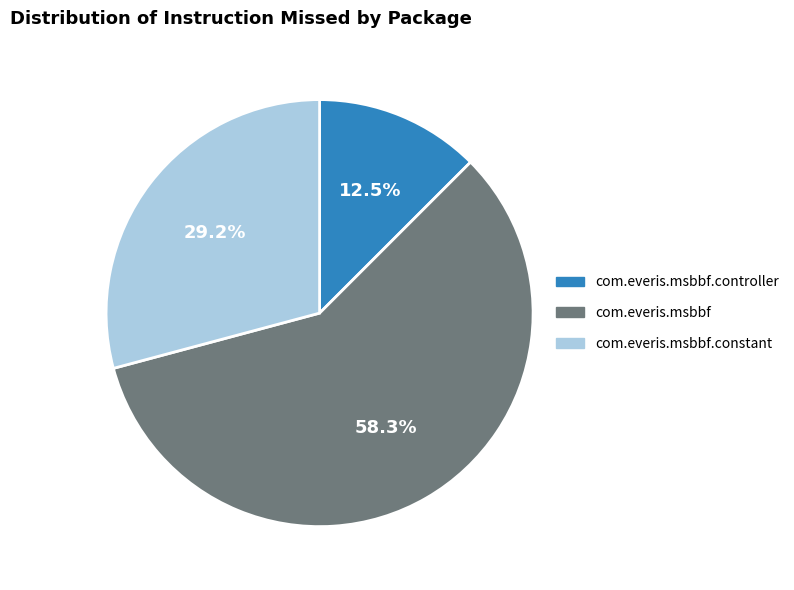

Is there any slice that represents more than half of the pie?

Yes